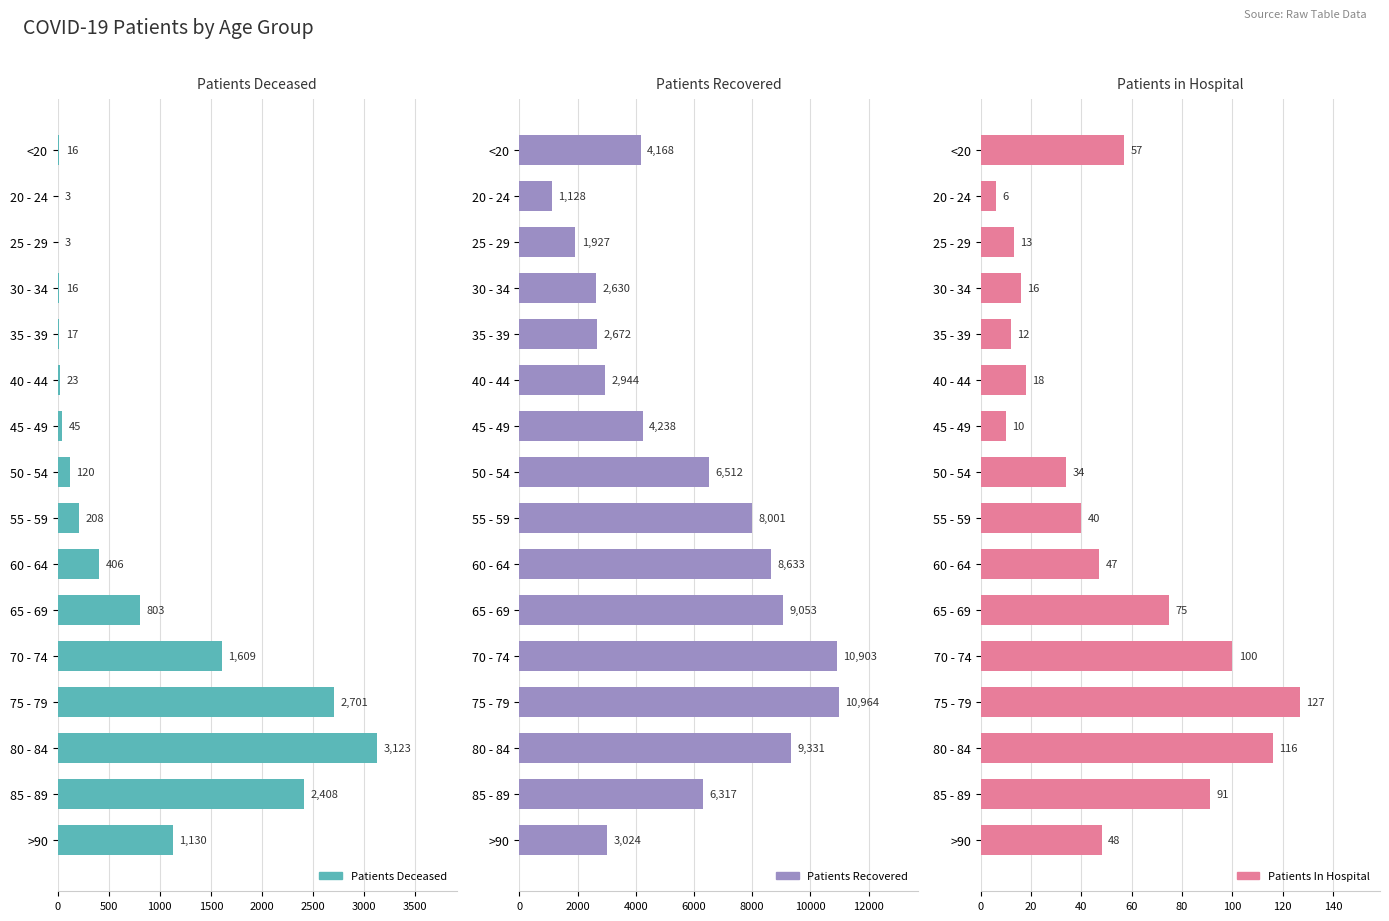

True or false: patients_recovered has a value of 14788 at 80 - 84.

False